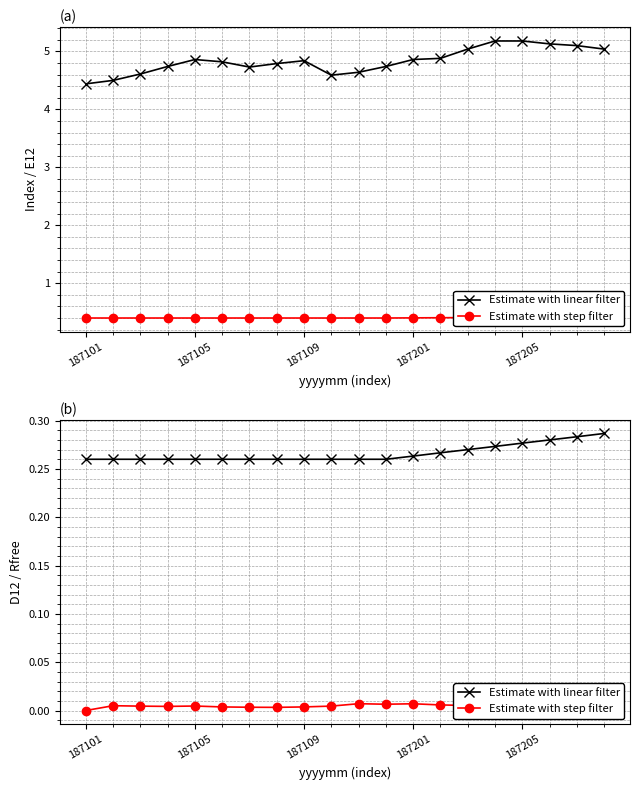

True or false: Estimate with step filter and Estimate with linear filter cross at least once.

False